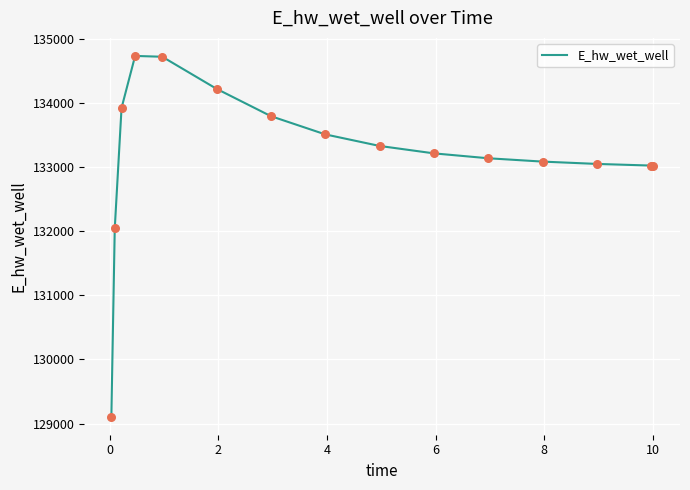

What is the difference between the maximum and minimum values?

5621.0